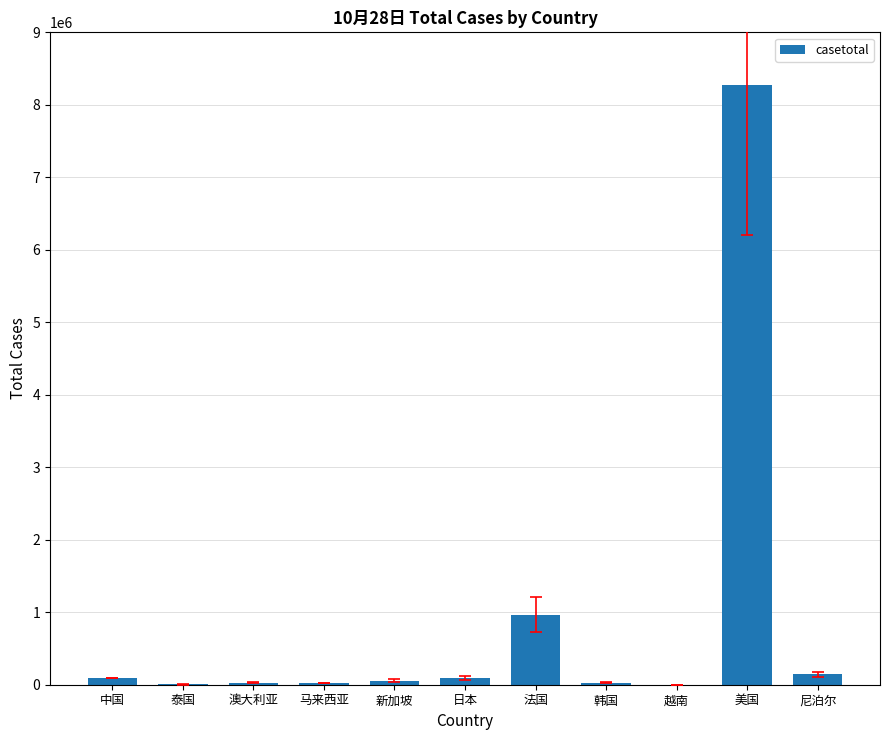

What is the maximum value shown in the chart?

8273269